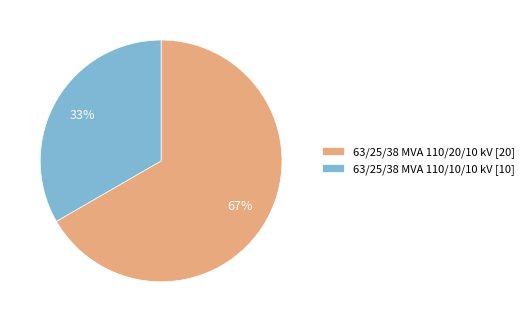

Which slice is the largest?

63/25/38 MVA 110/20/10 kV